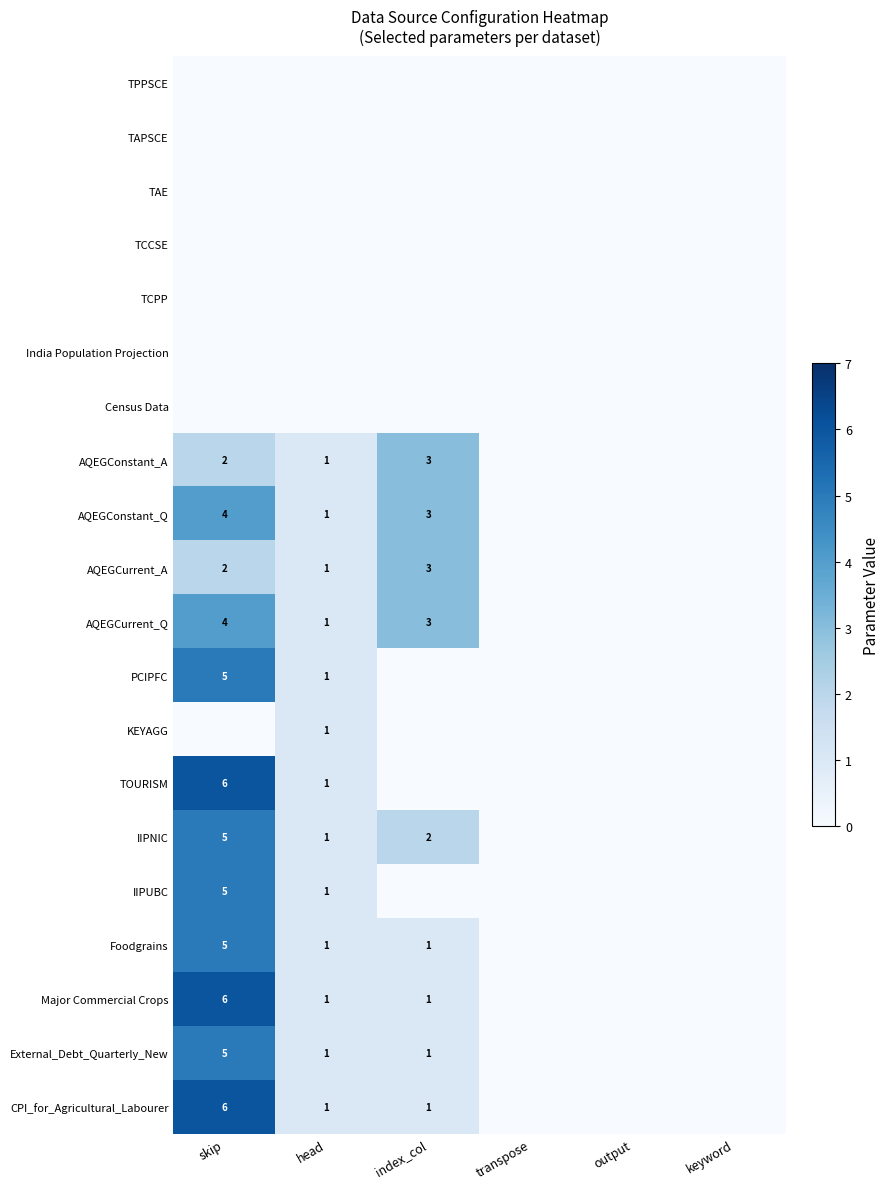

How many series are shown in this chart?

20